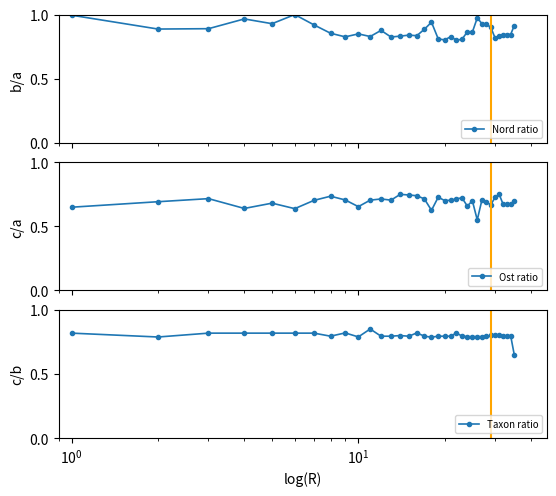

What is the spread (max minus min) of values at 20?

0.1